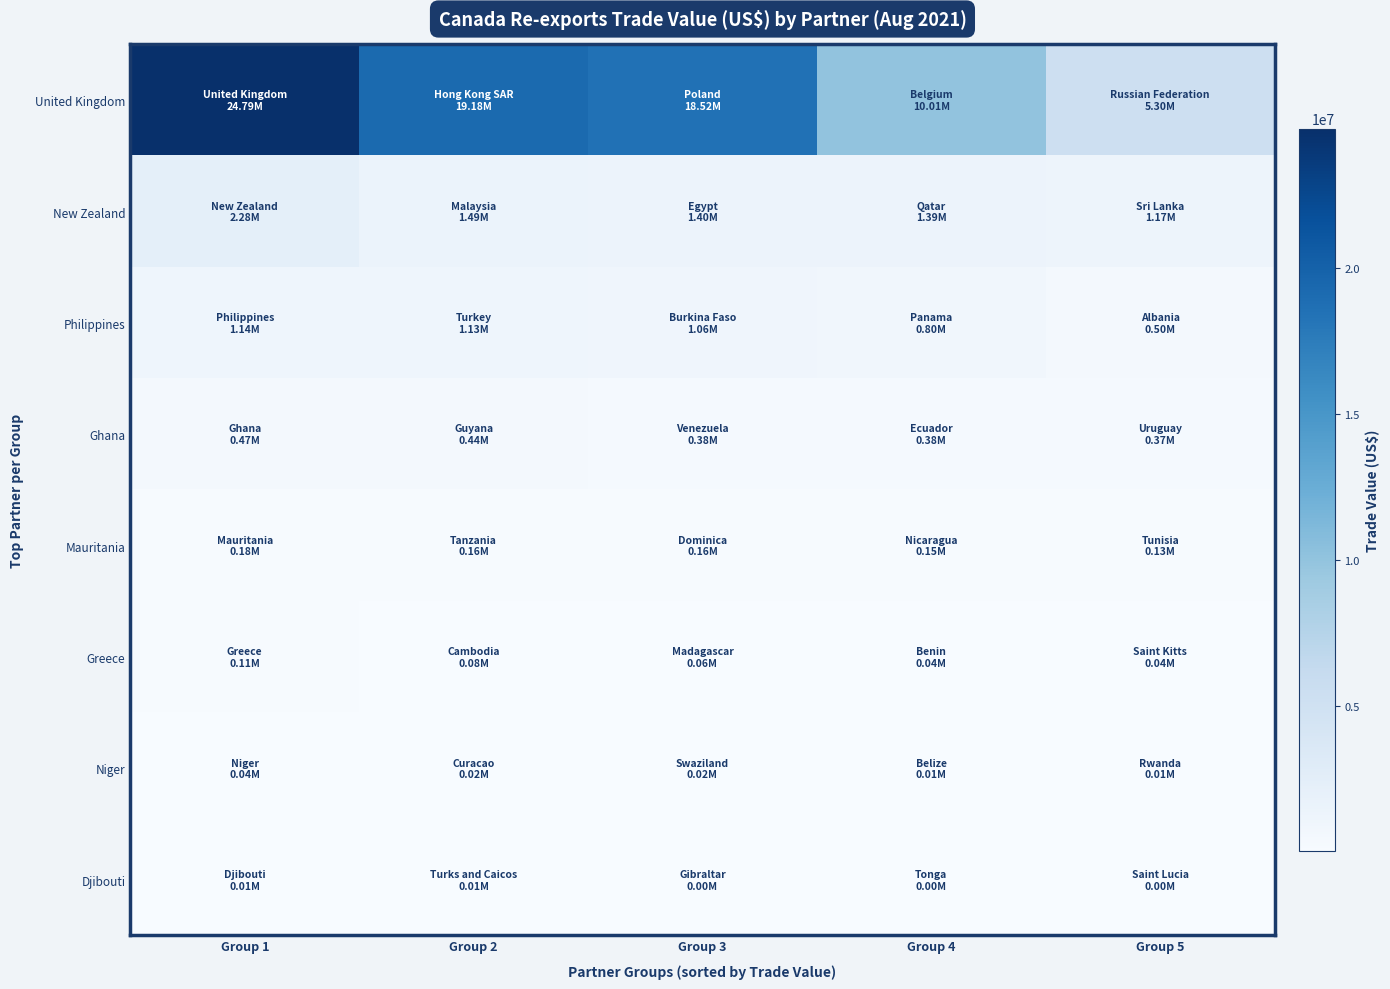

At how many categories does at least one series exceed 4852645?

5